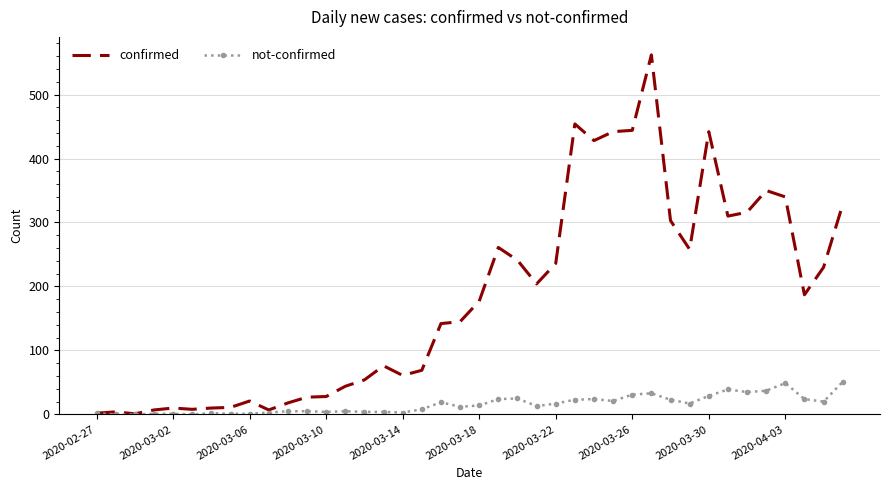

What is the greatest value displayed?

562